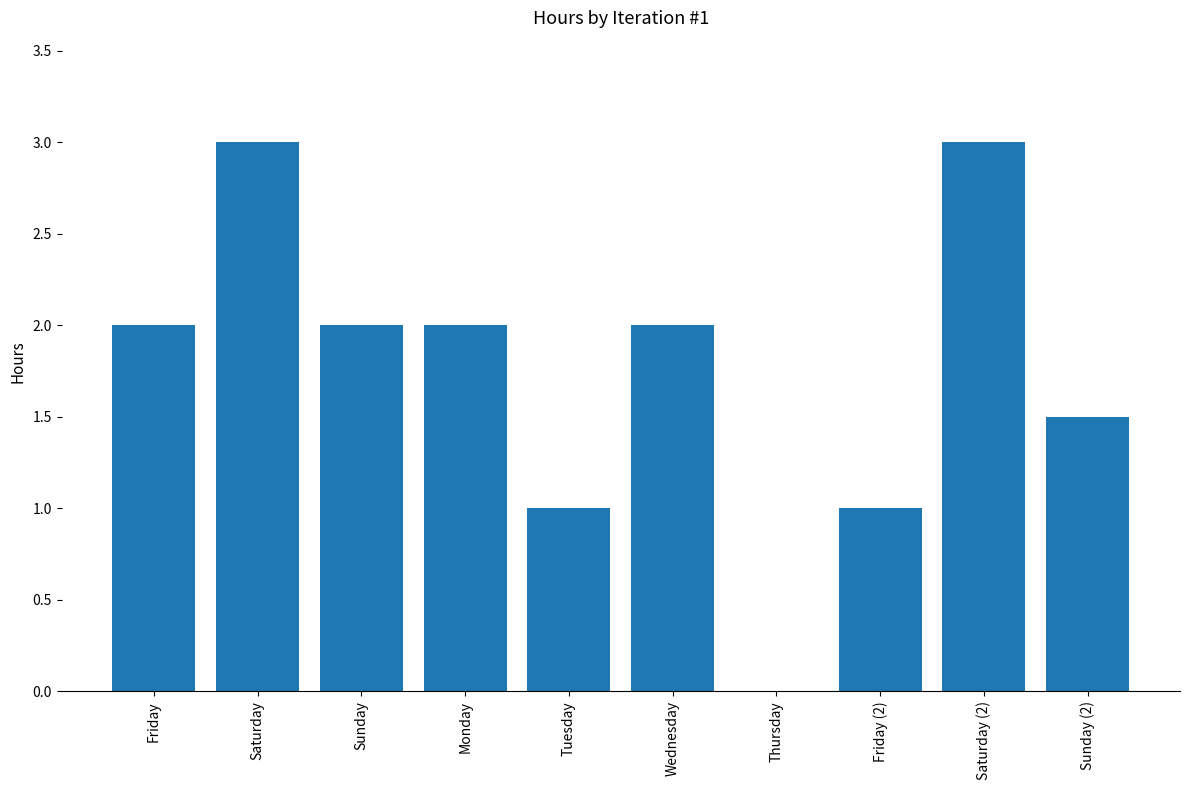

Read the value at Sunday.

2.0